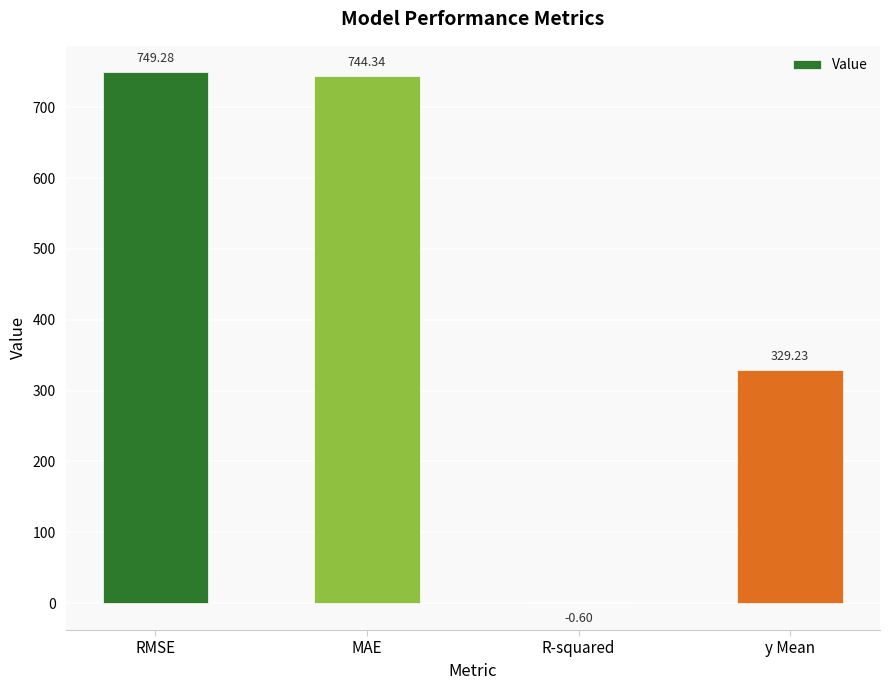

Which category has the highest value across all series?

RMSE